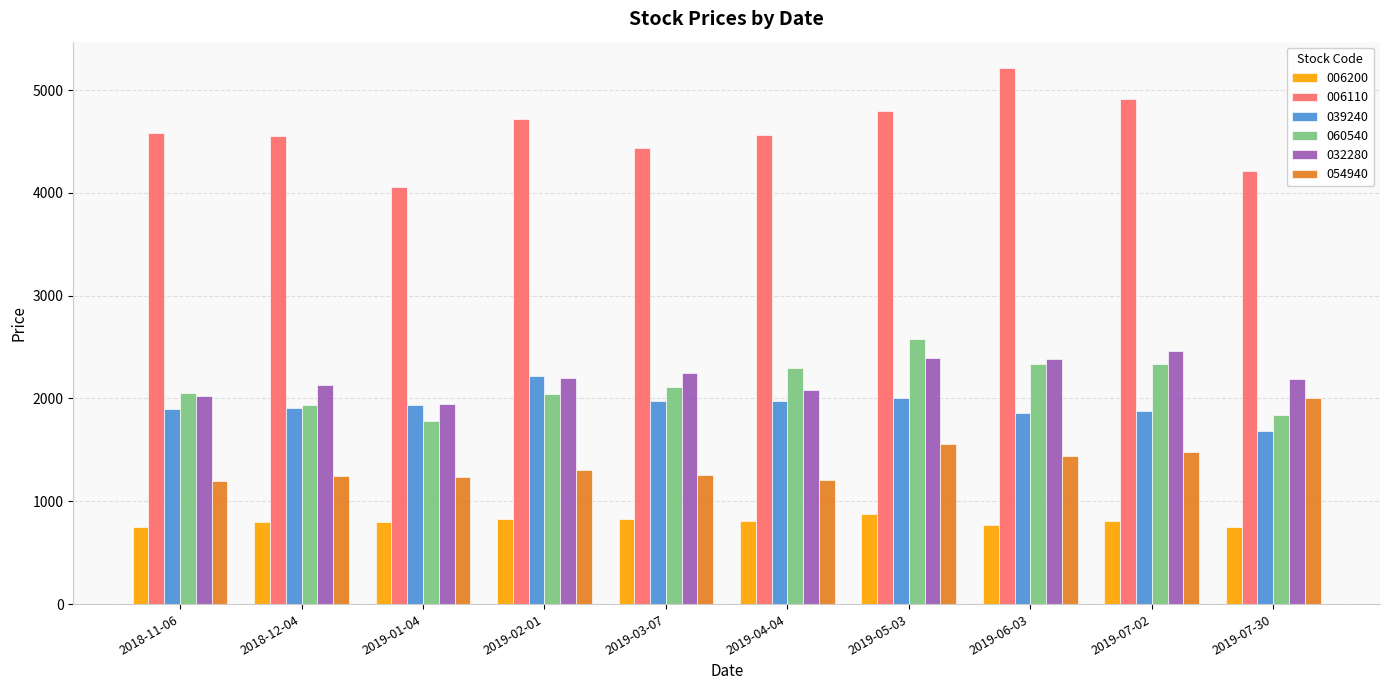

What is the lowest value of the 039240 series?

1685